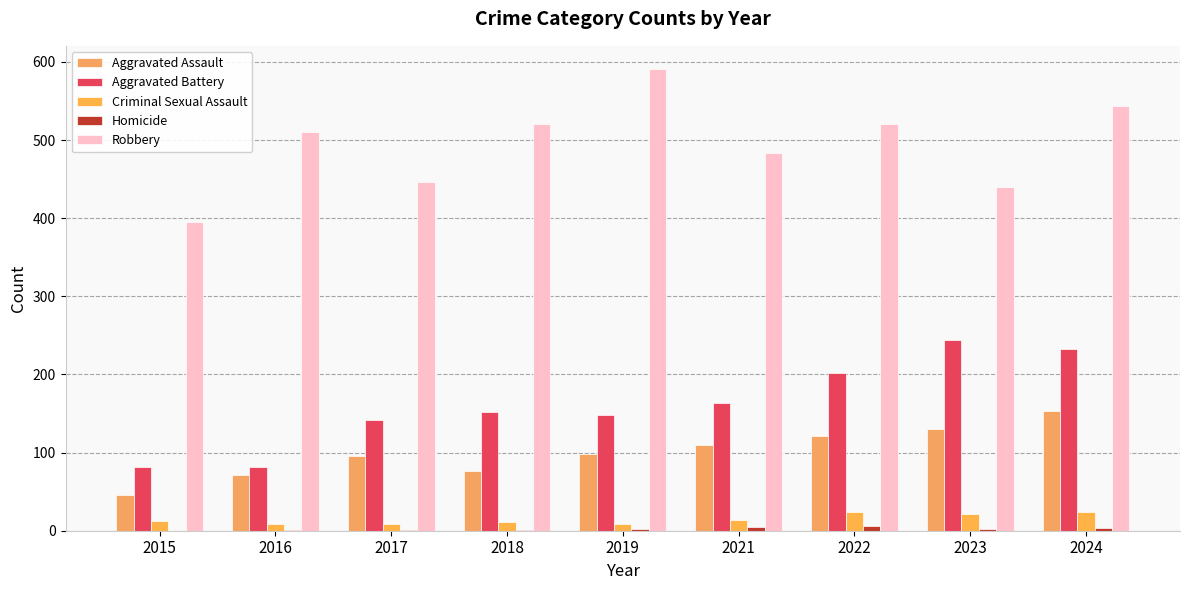

Which has a higher value, 2018 or 2023?

2023